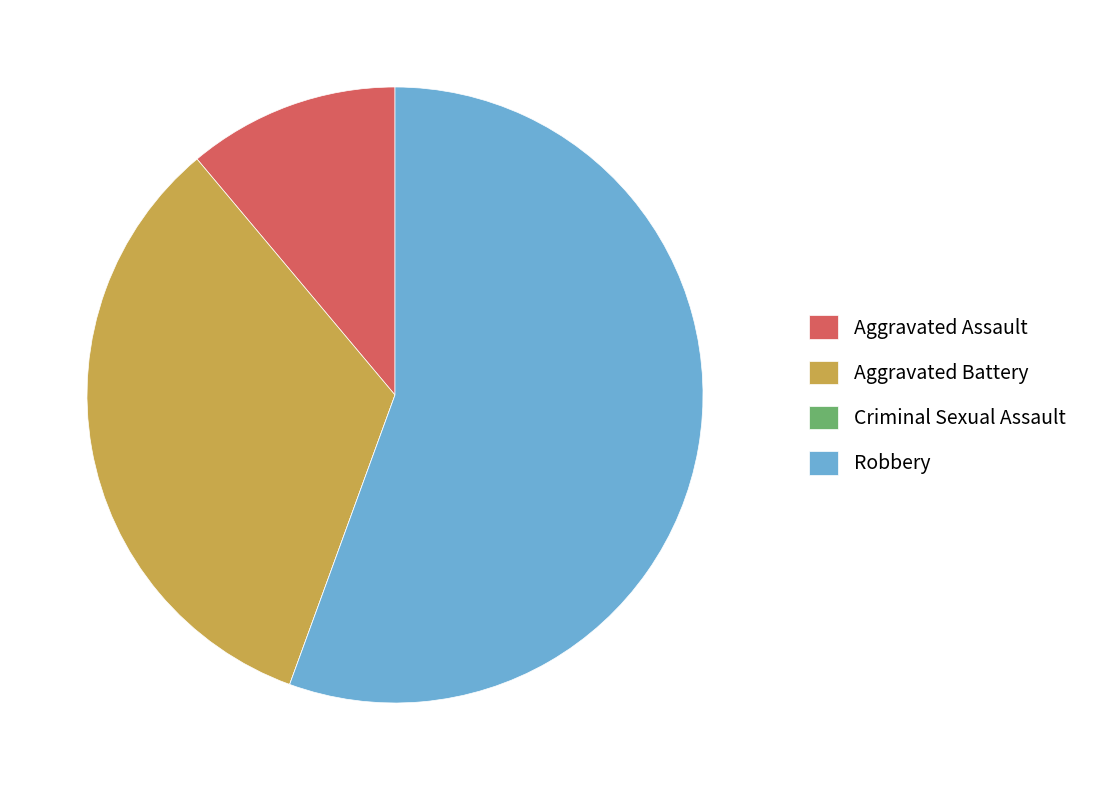

Which category has the biggest portion of the pie?

Robbery